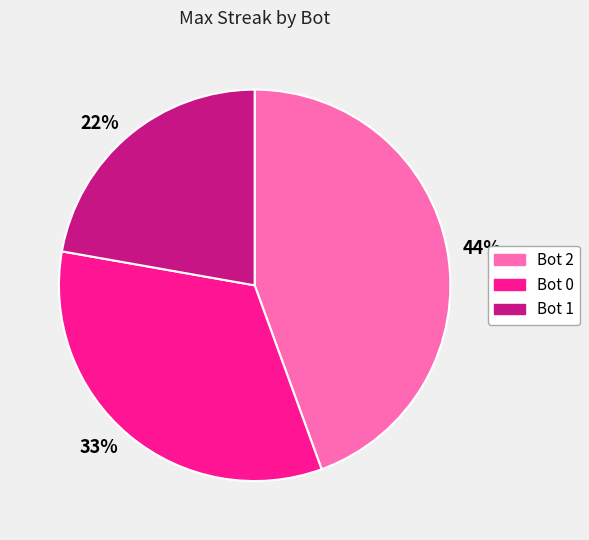

Which category has the biggest portion of the pie?

Bot 2